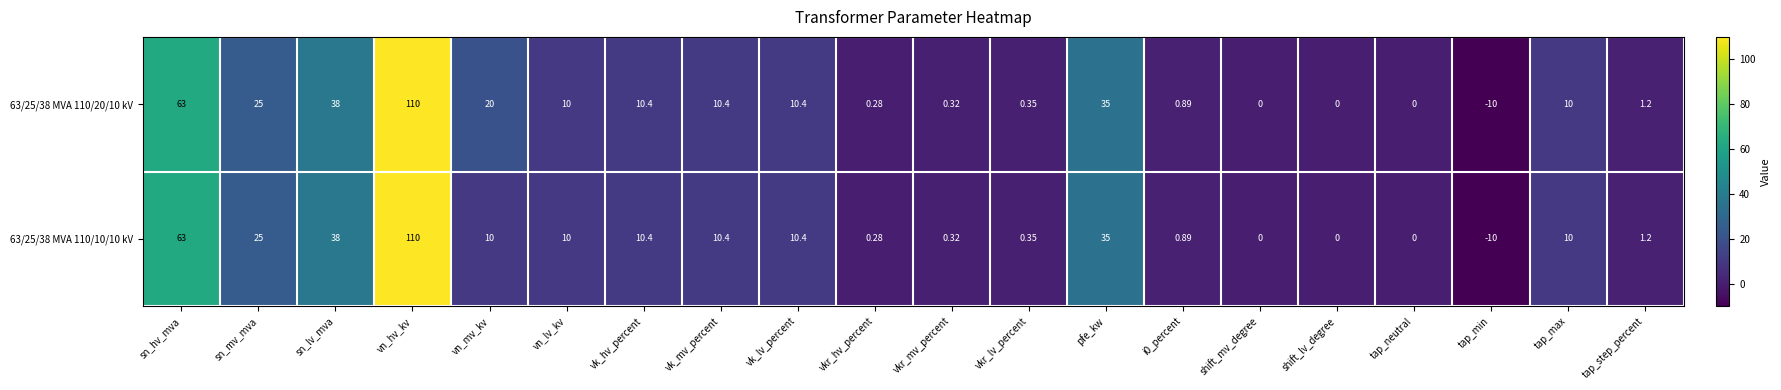

Count the number of data series in this chart.

2